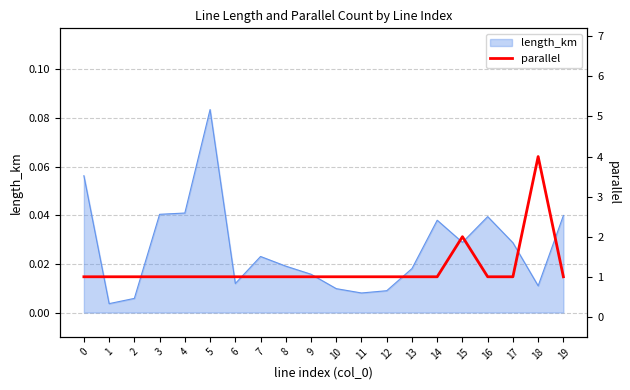

How many interior local peaks (higher than both neighbors) does the data have?

2